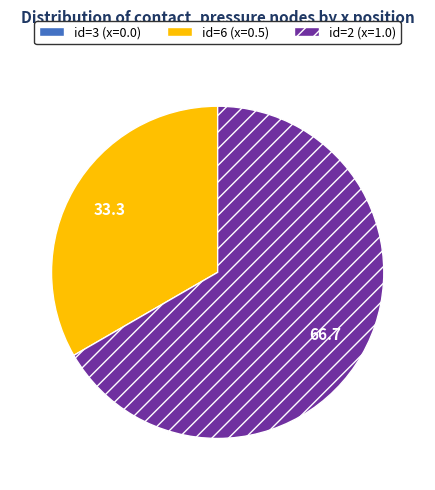

Does any single category account for the majority?

Yes